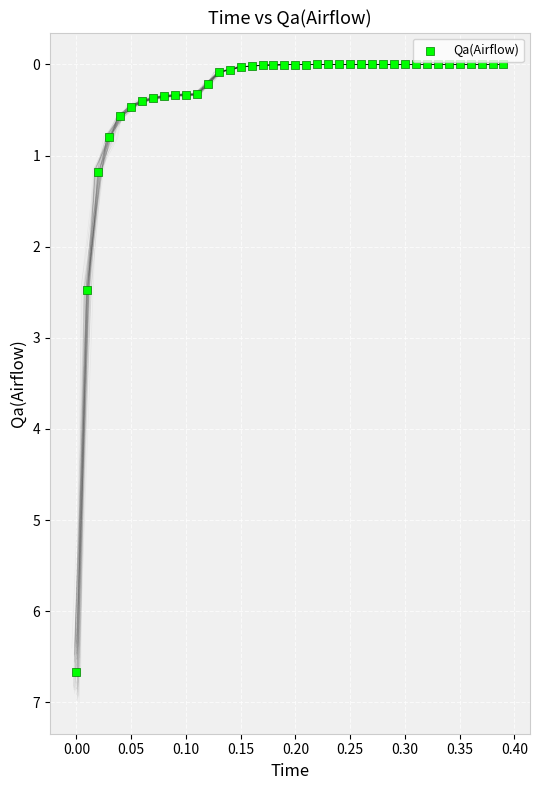

What is the range of Y values (max minus min)?

6.7